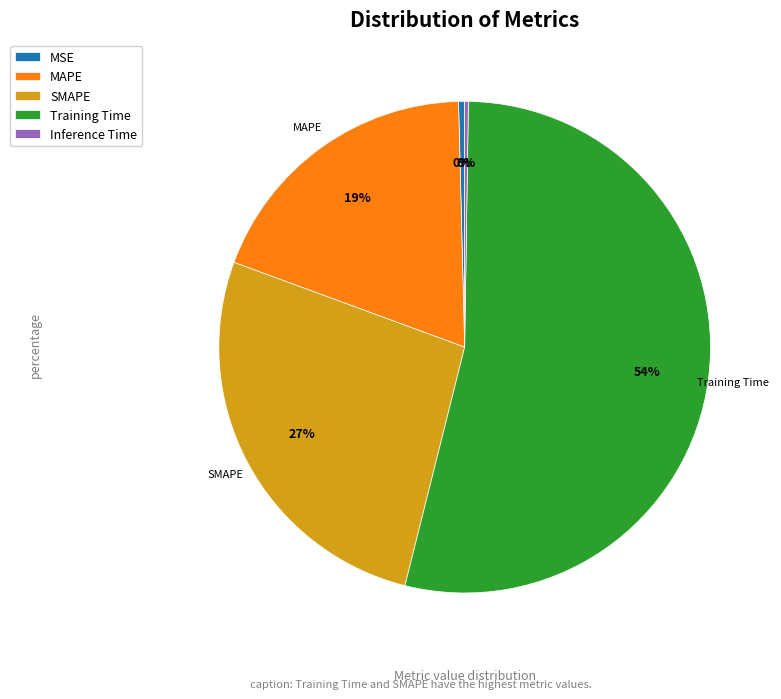

Which category has the biggest portion of the pie?

Training Time